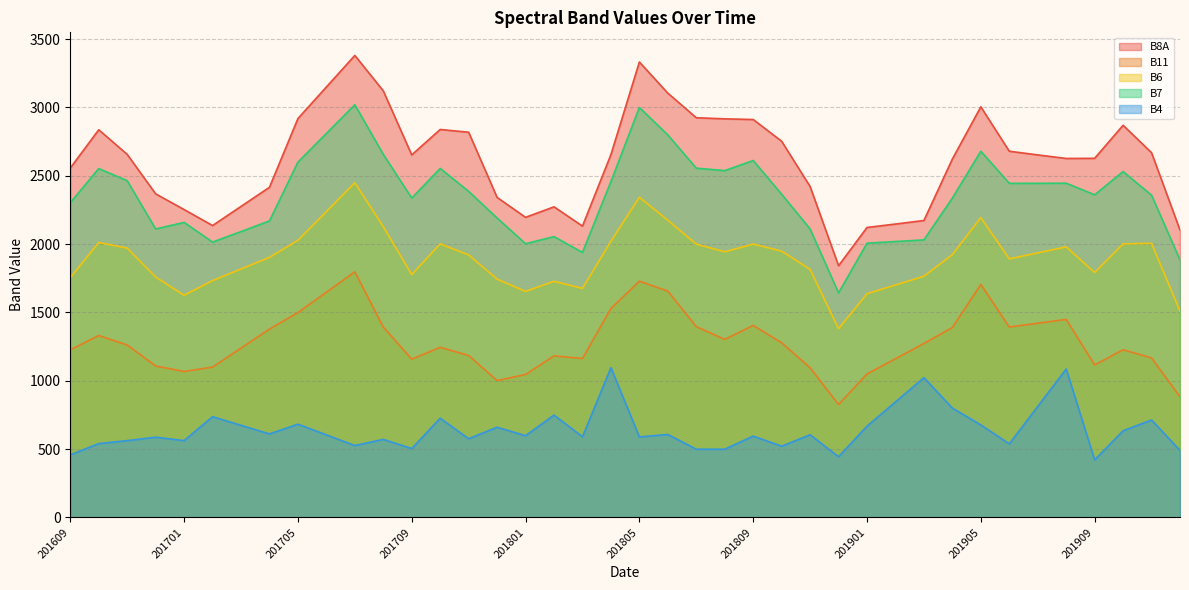

Reading left to right, list all the values displayed in this chart.

B8A: 201609=2557	201610=2837	201611=2657	201612=2368	201701=2253	201702=2136	201703=2276	201704=2416	201705=2919	201706=3150	201707=3381	201708=3122	201709=2653	201710=2839	201711=2819	201712=2342	201801=2196	201802=2273	201803=2132	201804=2655	201805=3333	201806=3105	201807=2925	201808=2917	201809=2912	201810=2753	201811=2422	201812=1842	201901=2122	201902=2147	201903=2173	201904=2623	201905=3005	201906=2680	201907=2653	201908=2627	201909=2628	201910=2870	201911=2669	201912=2103
B11: 201609=1226	201610=1331	201611=1262	201612=1108	201701=1068	201702=1100	201703=1239	201704=1378	201705=1499	201706=1648	201707=1797	201708=1393	201709=1158	201710=1245	201711=1185	201712=1001	201801=1046	201802=1182	201803=1163	201804=1529	201805=1729	201806=1656	201807=1396	201808=1303	201809=1405	201810=1278	201811=1095	201812=826	201901=1050	201902=1161	201903=1273	201904=1390	201905=1705	201906=1393	201907=1421	201908=1449	201909=1116	201910=1227	201911=1167	201912=882
B6: 201609=1755	201610=2012	201611=1971	201612=1759	201701=1626	201702=1733	201703=1818	201704=1903	201705=2028	201706=2238	201707=2449	201708=2128	201709=1777	201710=2002	201711=1921	201712=1744	201801=1654	201802=1728	201803=1676	201804=2021	201805=2343	201806=2175	201807=2000	201808=1944	201809=2000	201810=1949	201811=1815	201812=1381	201901=1637	201902=1701	201903=1765	201904=1923	201905=2194	201906=1892	201907=1936	201908=1980	201909=1792	201910=2002	201911=2006	201912=1509
B7: 201609=2303	201610=2553	201611=2464	201612=2111	201701=2159	201702=2015	201703=2092	201704=2170	201705=2600	201706=2810	201707=3020	201708=2657	201709=2337	201710=2554	201711=2386	201712=2191	201801=2003	201802=2055	201803=1939	201804=2458	201805=3000	201806=2799	201807=2556	201808=2538	201809=2612	201810=2365	201811=2111	201812=1643	201901=2007	201902=2019	201903=2031	201904=2337	201905=2680	201906=2445	201907=2445	201908=2446	201909=2361	201910=2531	201911=2358	201912=1884
B4: 201609=458	201610=540	201611=562	201612=587	201701=562	201702=737	201703=674	201704=611	201705=682	201706=604	201707=526	201708=571	201709=504	201710=726	201711=576	201712=660	201801=598	201802=749	201803=590	201804=1096	201805=589	201806=607	201807=499	201808=499	201809=595	201810=521	201811=605	201812=444	201901=668	201902=845	201903=1023	201904=800	201905=677	201906=538	201907=812	201908=1086	201909=421	201910=634	201911=713	201912=490